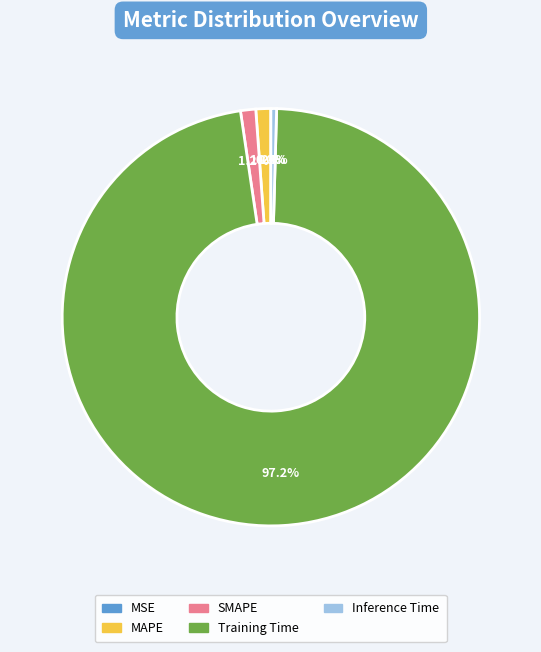

What is the largest slice in the pie chart?

Training Time